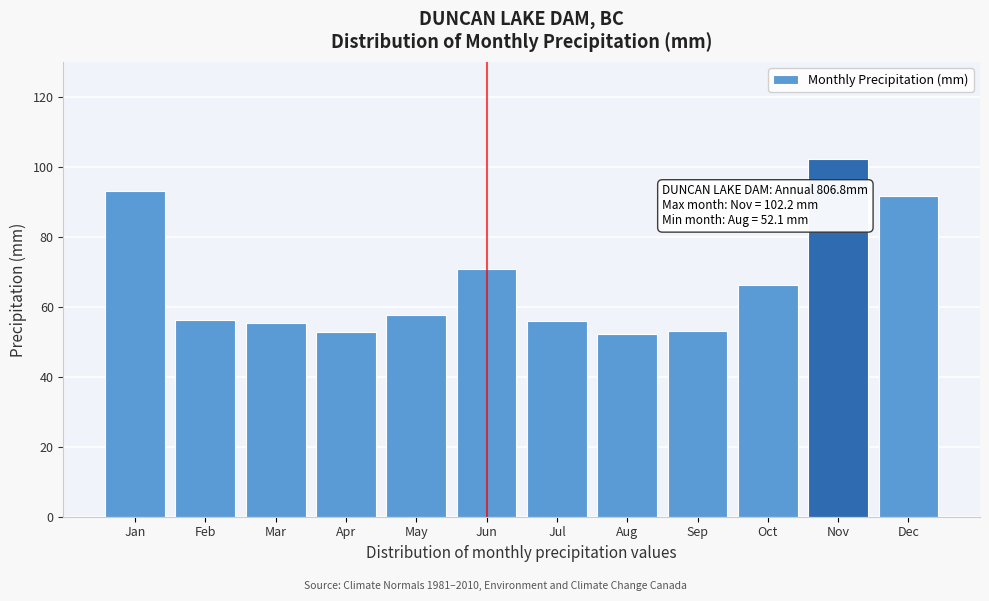

What is the sum of all values?

807.0